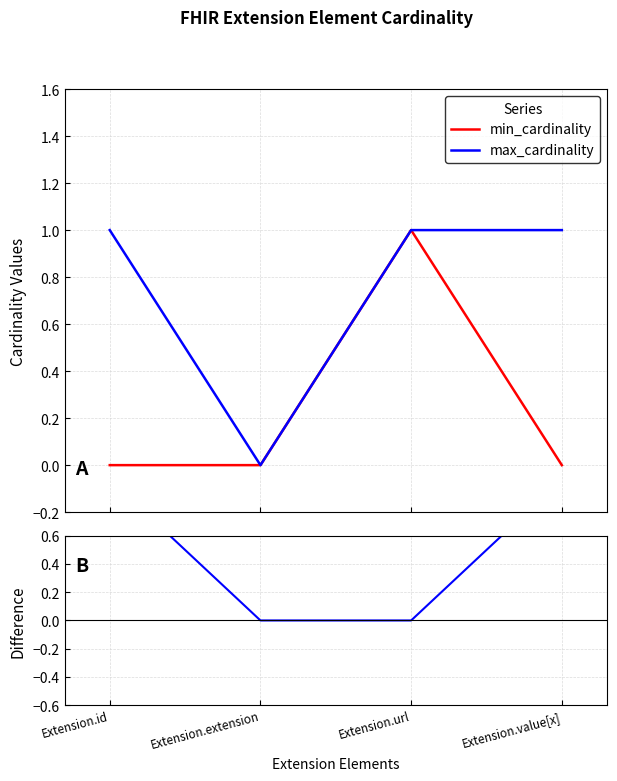

What is the label of the 3rd point from the right?

Extension.extension